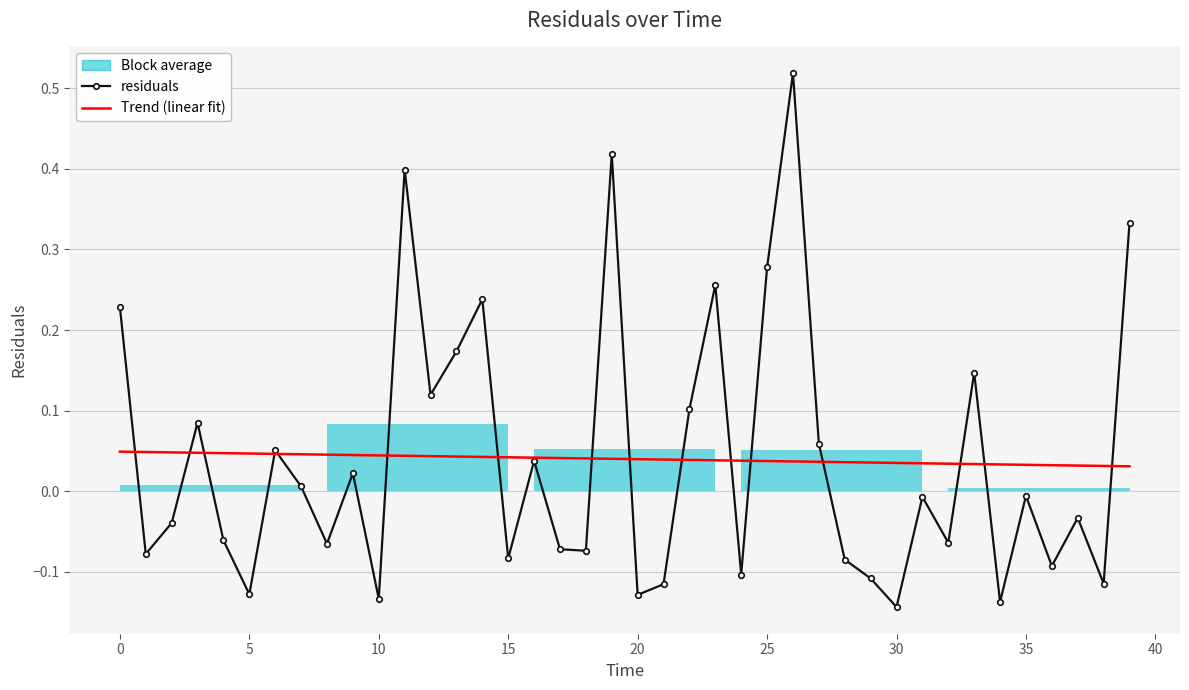

Is this an area chart (filled region under the line)?

No